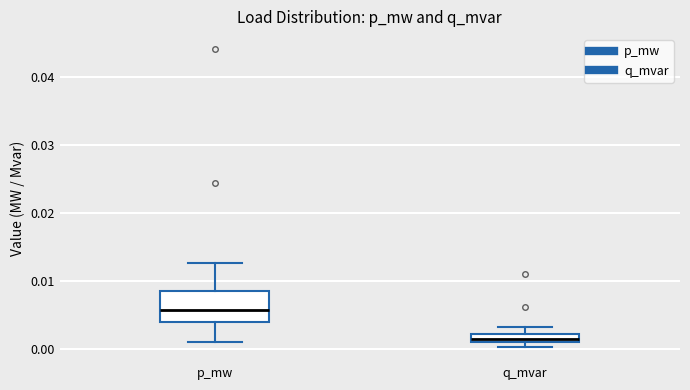

Which box's median line is the highest?

p_mw